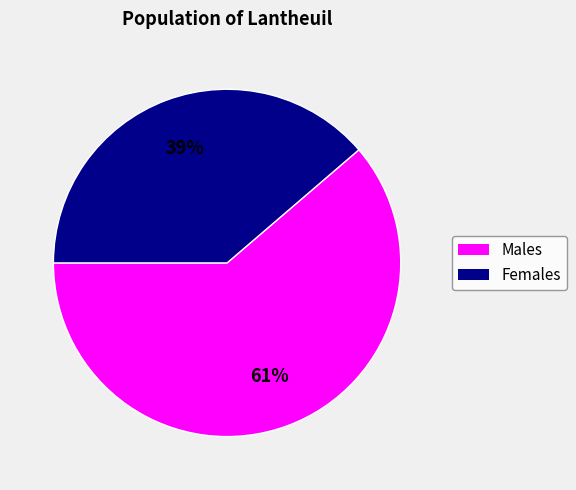

Is there any slice that represents more than half of the pie?

Yes